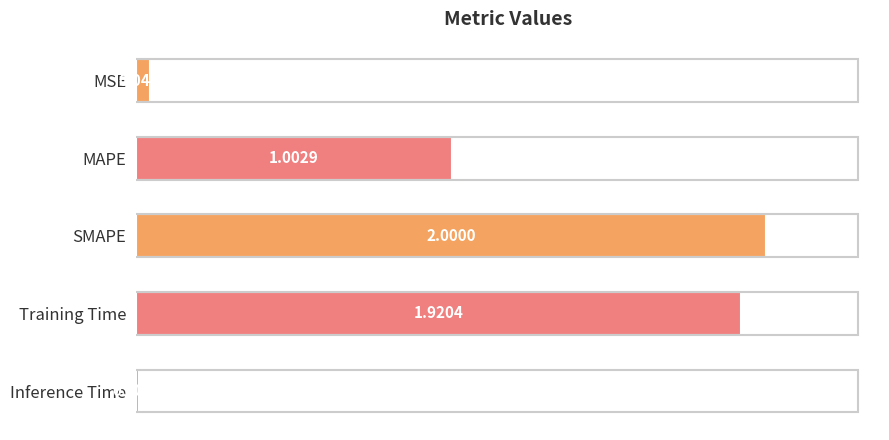

Which has a higher value, Inference Time or MSE?

MSE